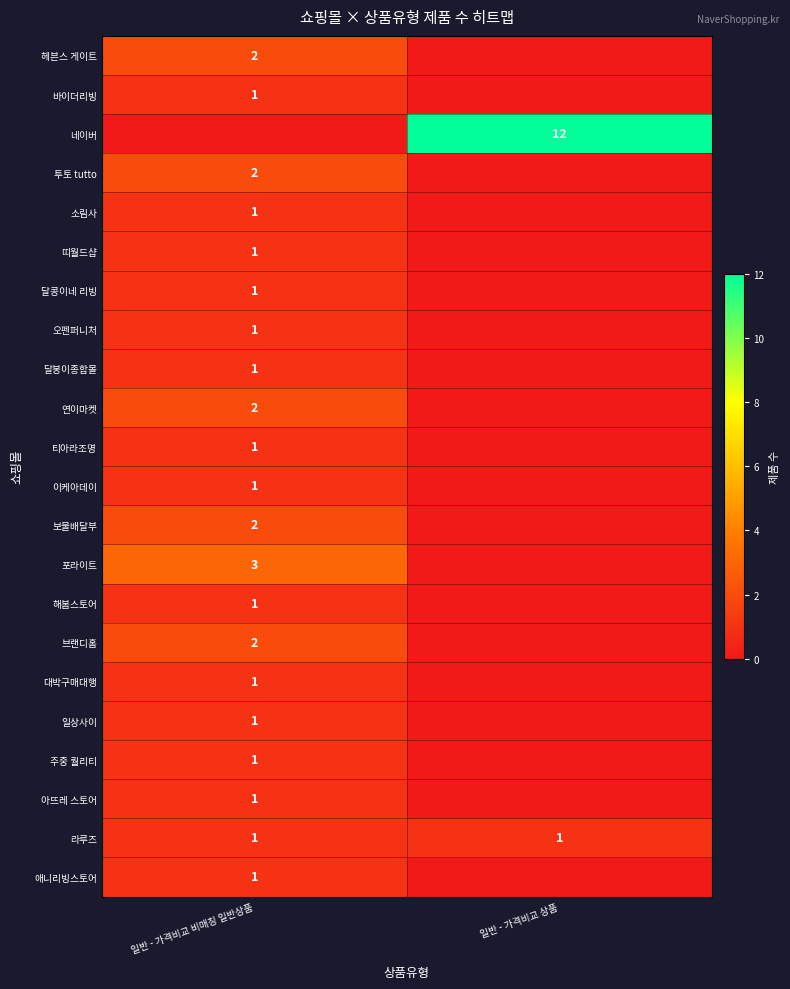

The 티아라조명 series shows 1 at 일반 - 가격비교 비매칭 일반상품. True or false?

True